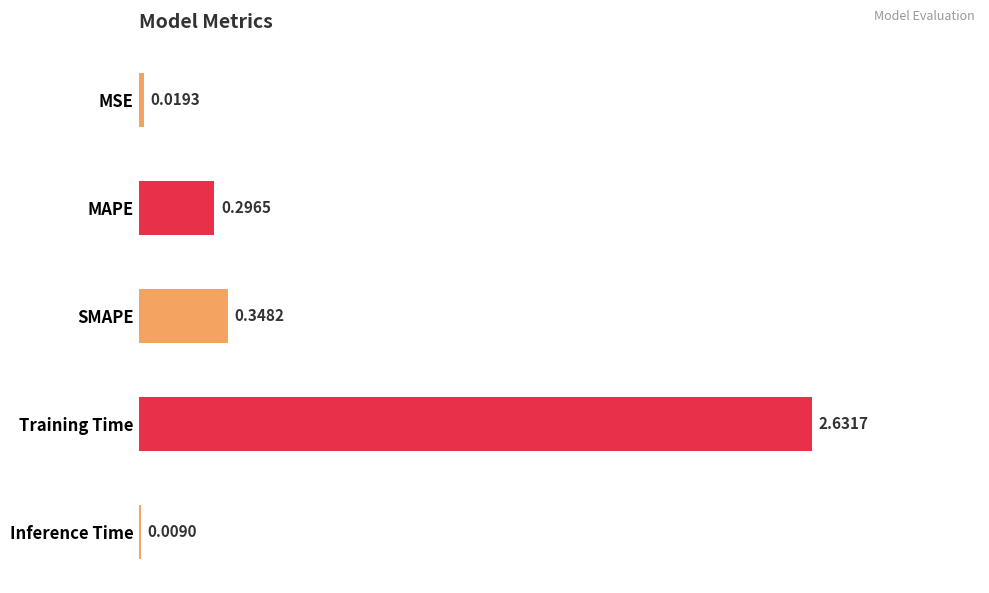

What is the sum of all values?

3.3